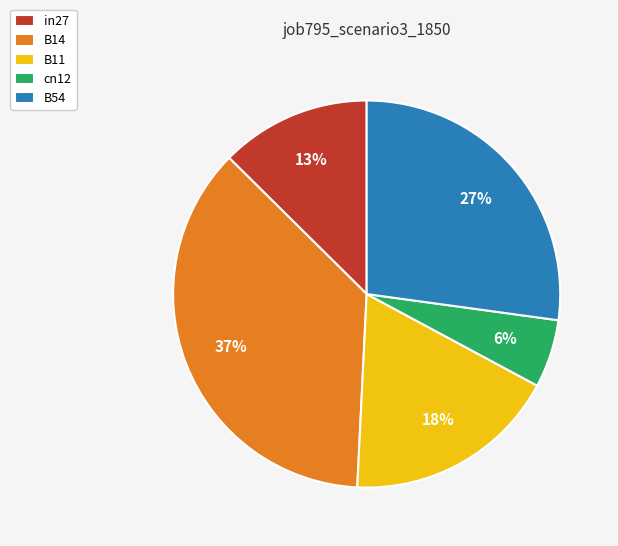

Which slice is the smallest?

cn12